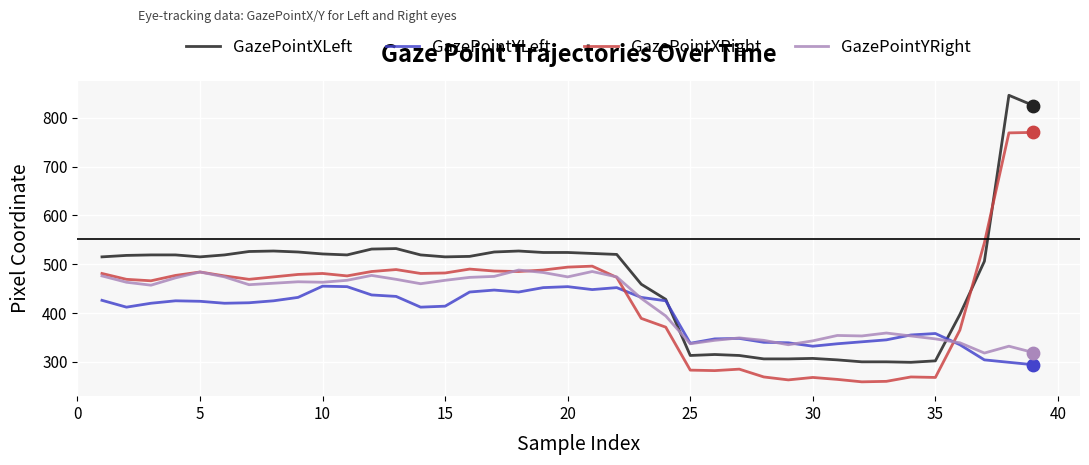

Which series has the largest range (max minus min)?

GazePointXLeft